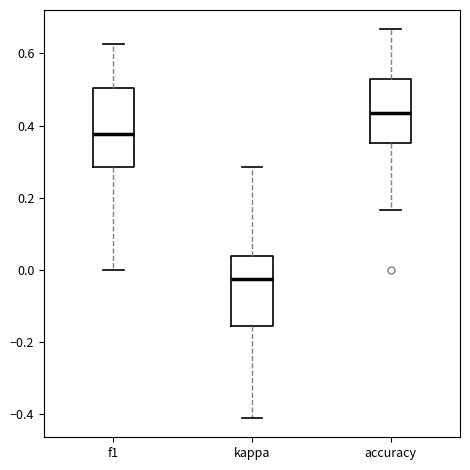

Reading left to right, read every box against the y-axis: the position of its median line, the range the box covers, and the ends of its whiskers. The values are not printed on the chart, so give them approximately, as read against the axis.

f1: median 0.38, box 0.28 to 0.50, whiskers 0.00 to 0.62
kappa: median -0.02, box -0.16 to 0.04, whiskers -0.40 to 0.28
accuracy: median 0.44, box 0.36 to 0.52, whiskers 0.16 to 0.66